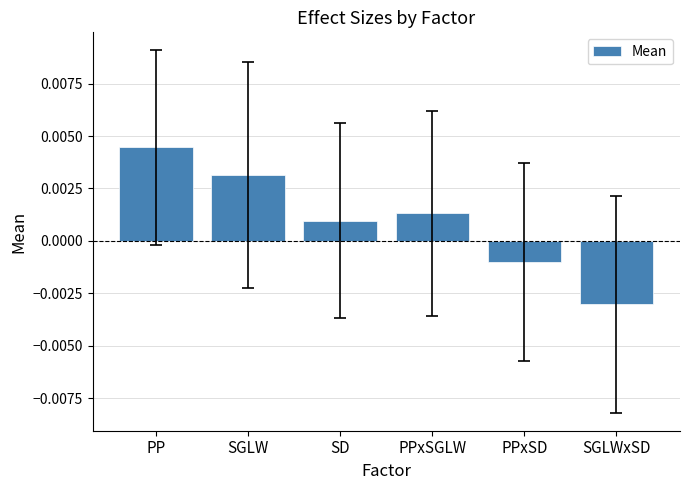

List the labels in order of value, largest first.

PP, SGLW, PPxSGLW, SD, PPxSD, SGLWxSD